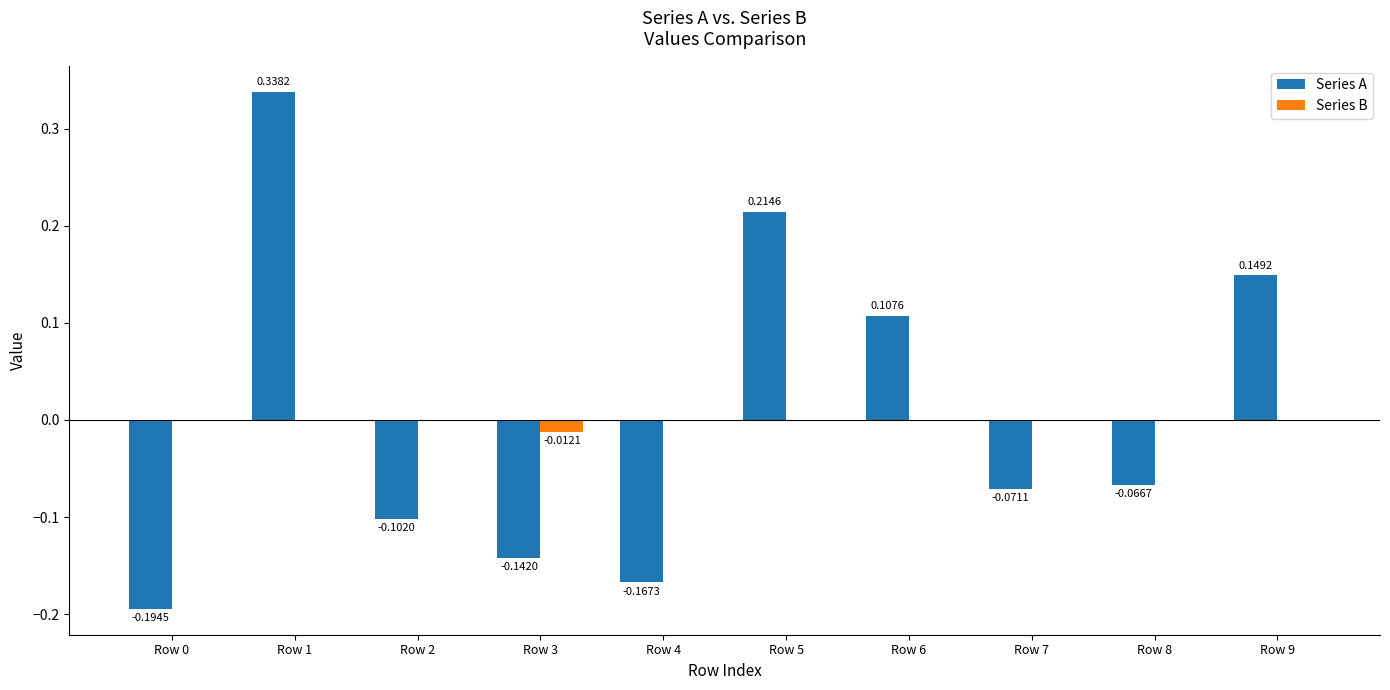

Between Row 3 and Row 9, which series saw the biggest shift?

Series A